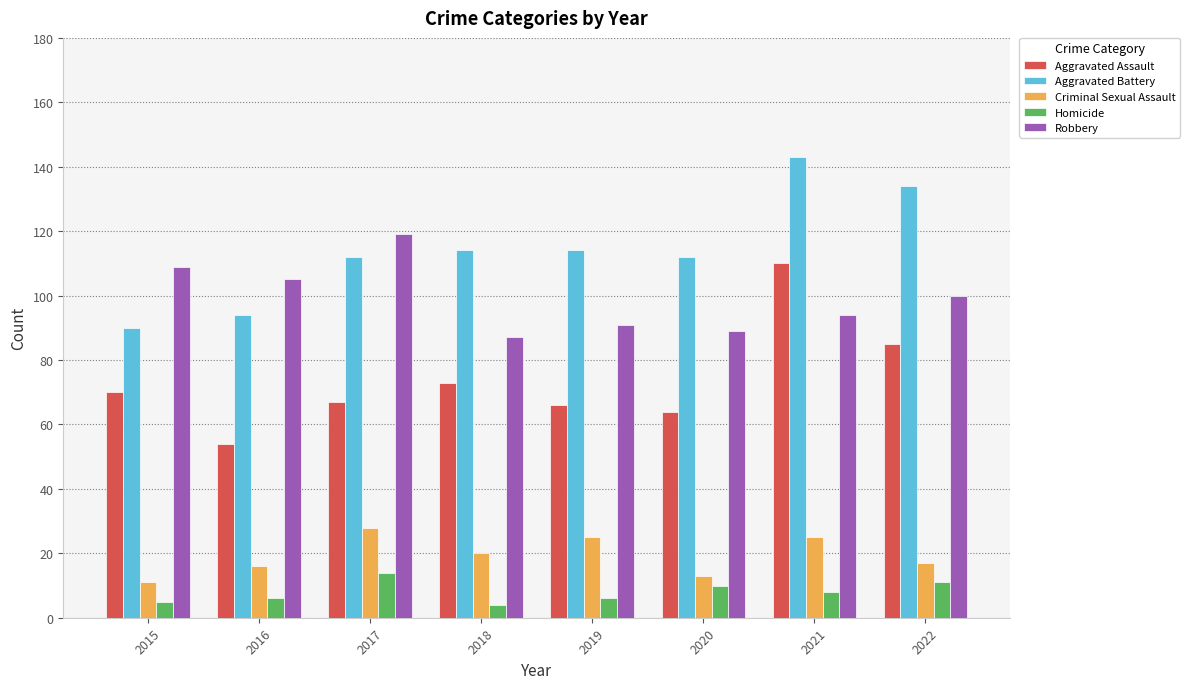

Is it true that Criminal Sexual Assault equals 6 at 2018?

False